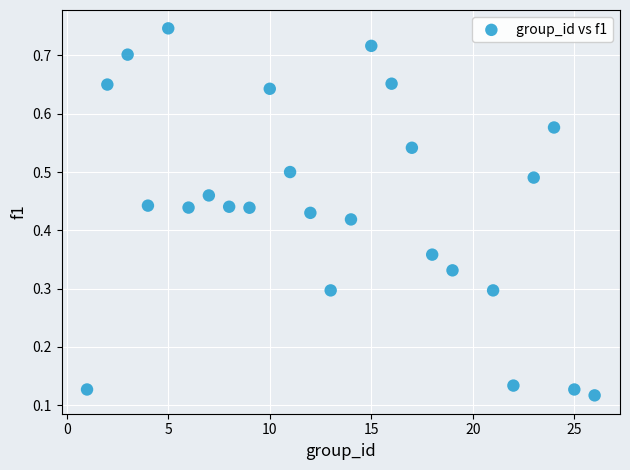

What is the range of X values (max minus min)?

25.0